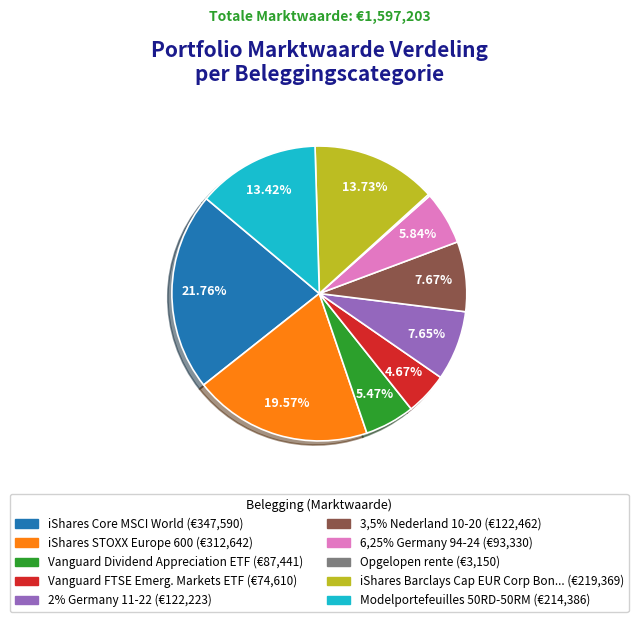

Is there any slice that represents more than half of the pie?

No